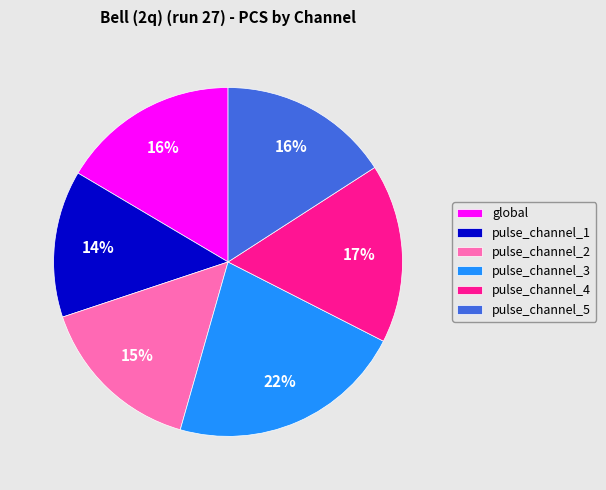

Count the number of slices in the pie.

6